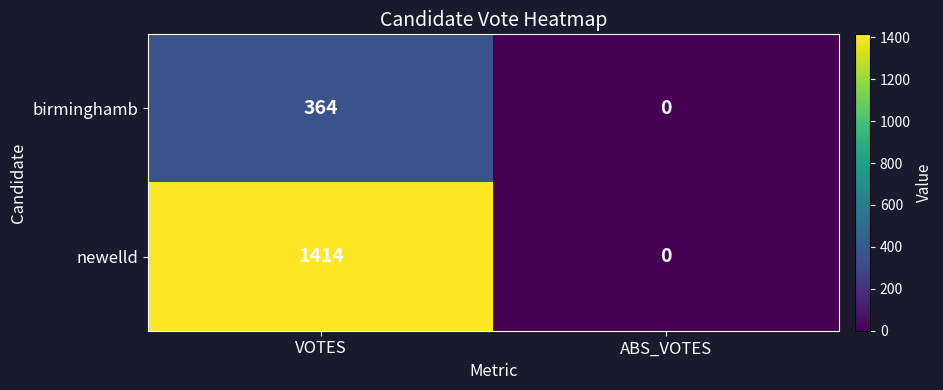

List the series in order of their peak value, highest first.

newelld, birminghamb